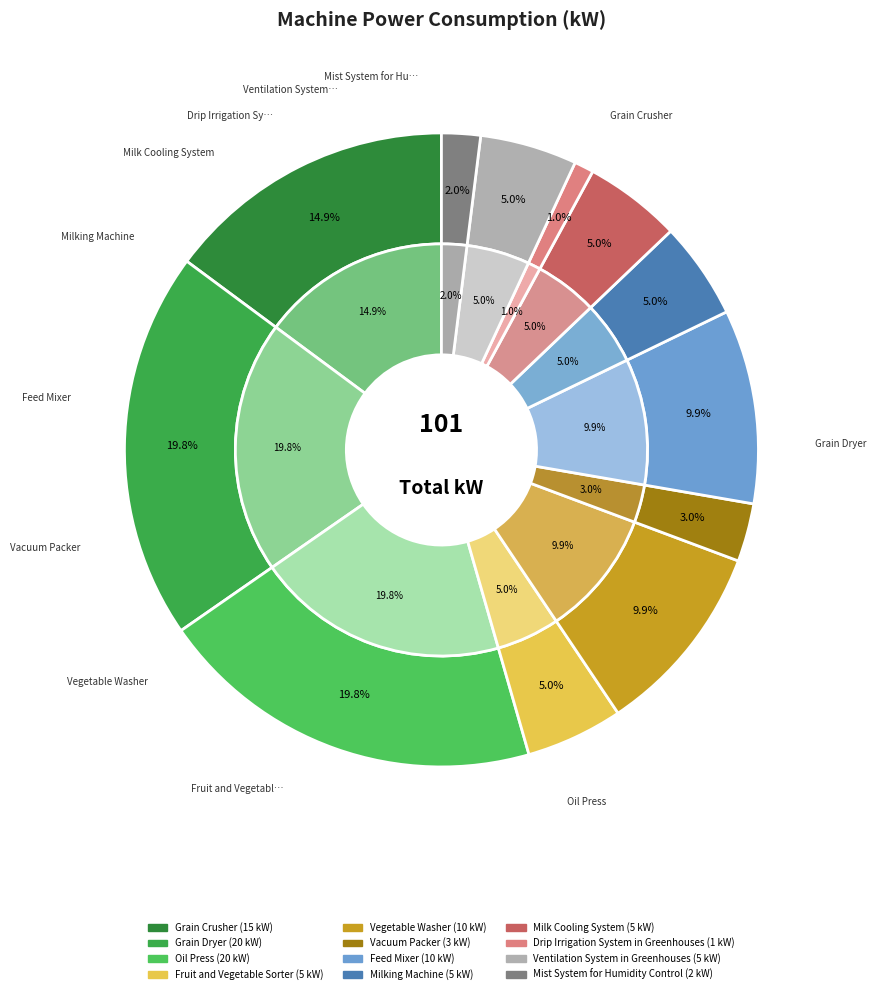

To the nearest percent, what portion does Fruit and Vegetable Sorter represent?

5%